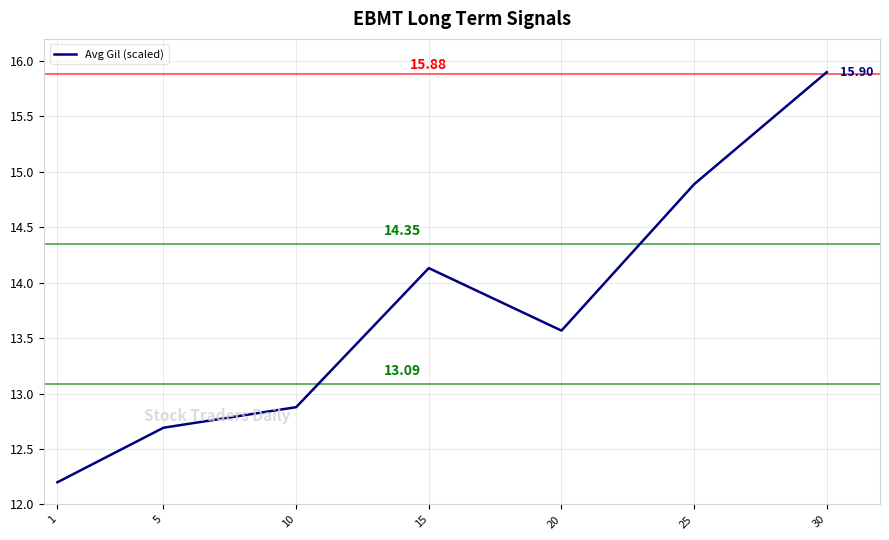

Rank the categories by value from lowest to highest.

1, 5, 10, 20, 15, 25, 30